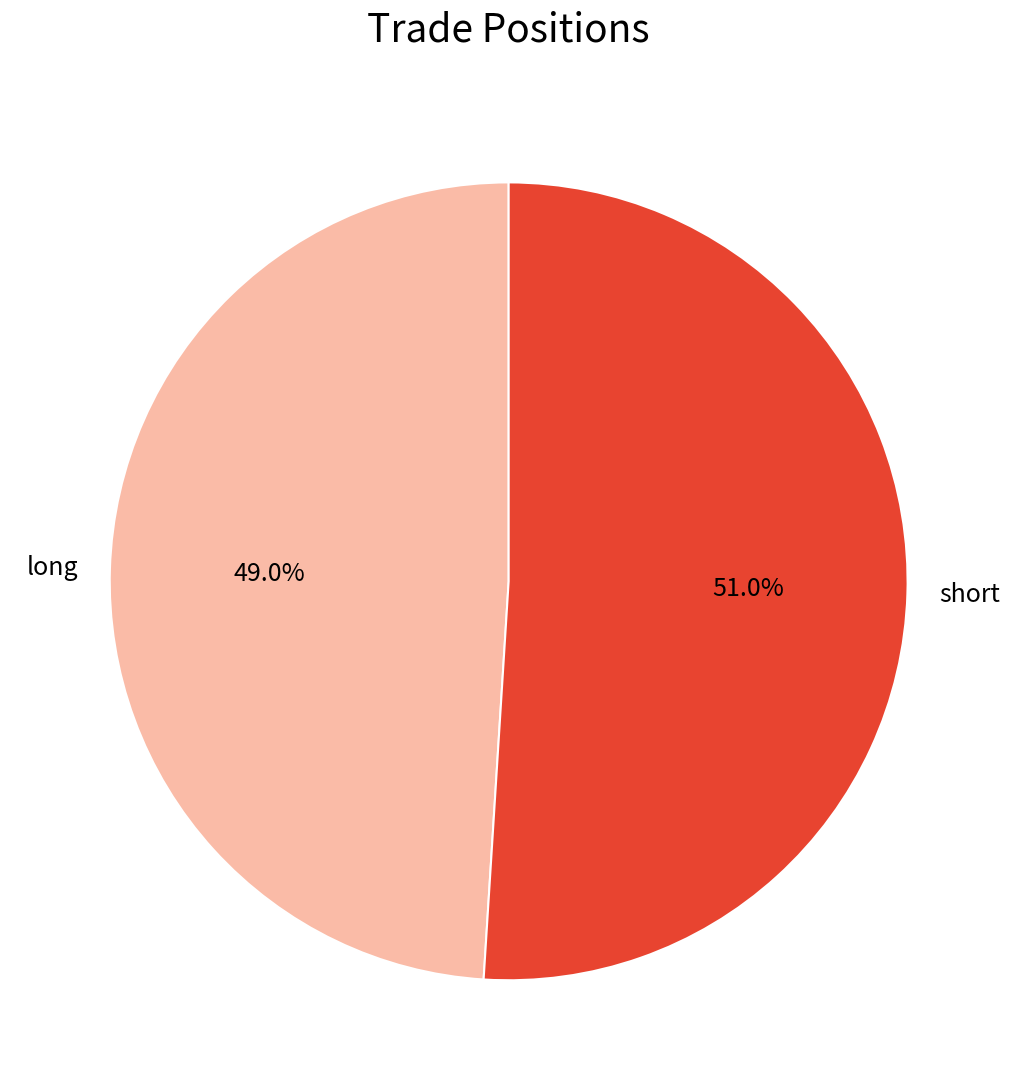

To the nearest percent, what is the combined percentage of short and long?

100%